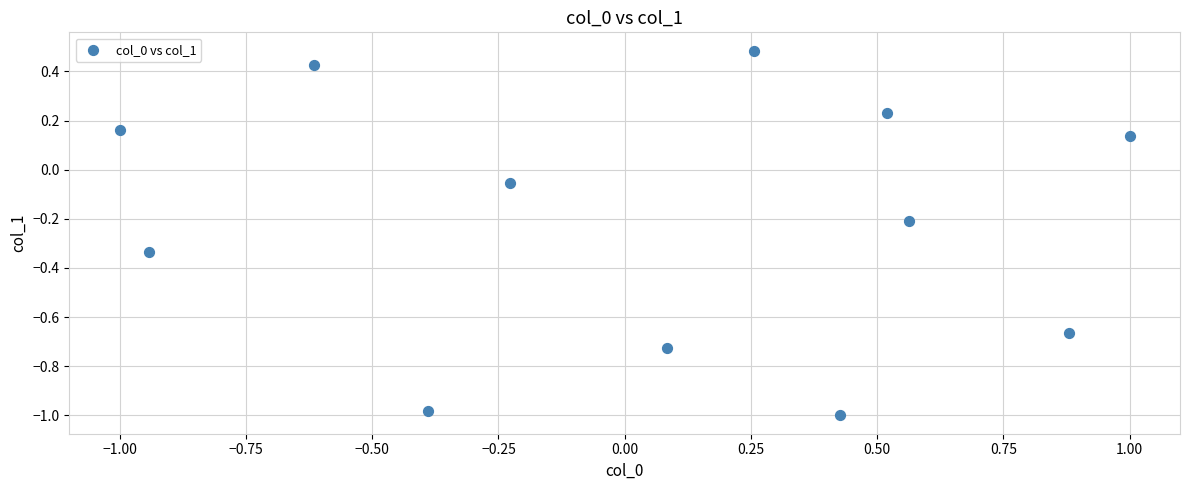

What is the range of Y values (max minus min)?

1.5